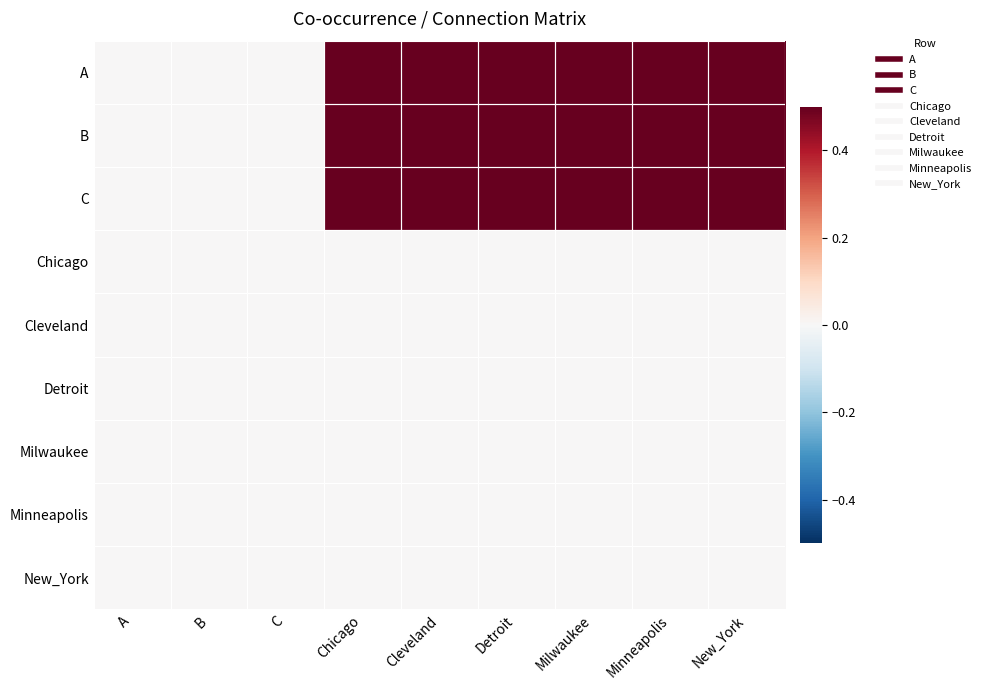

What is the spread (max minus min) of values at Milwaukee?

1